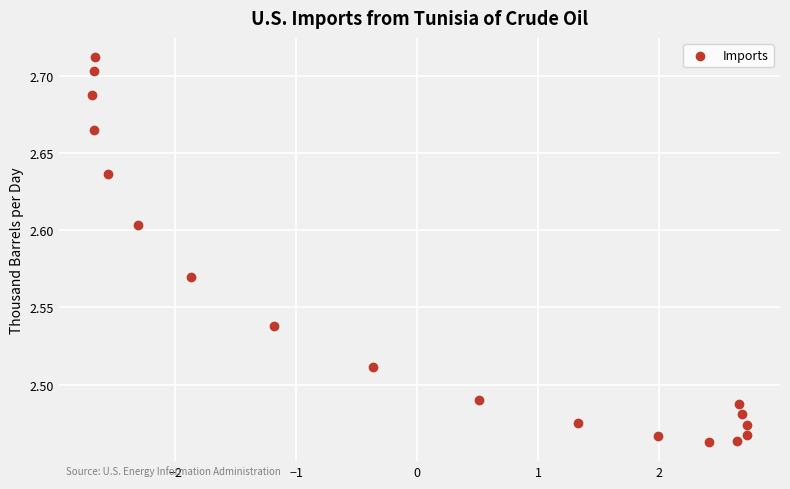

What is the range of X values (max minus min)?

5.4